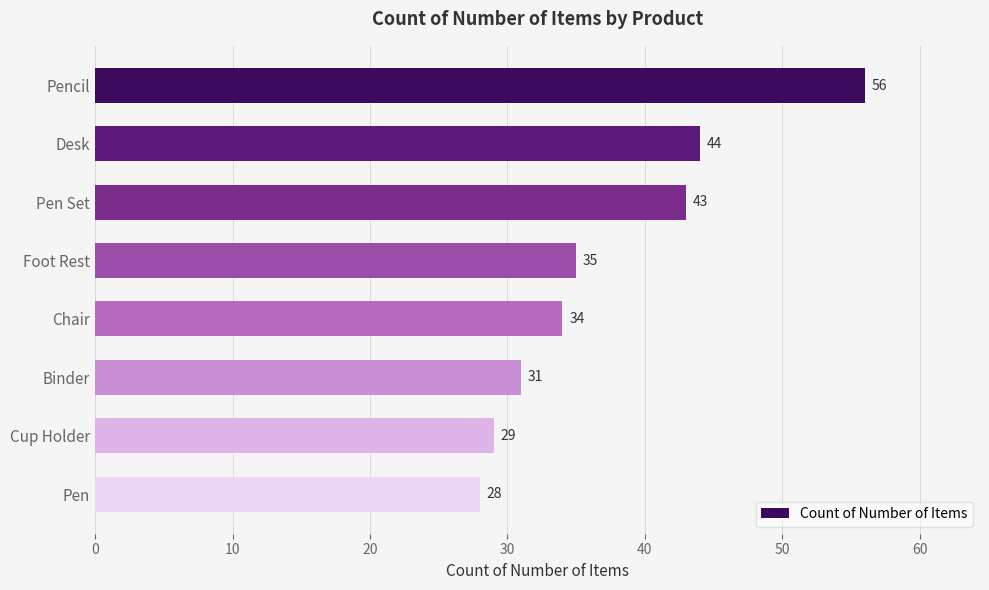

Between Pencil and Binder, which is larger?

Pencil